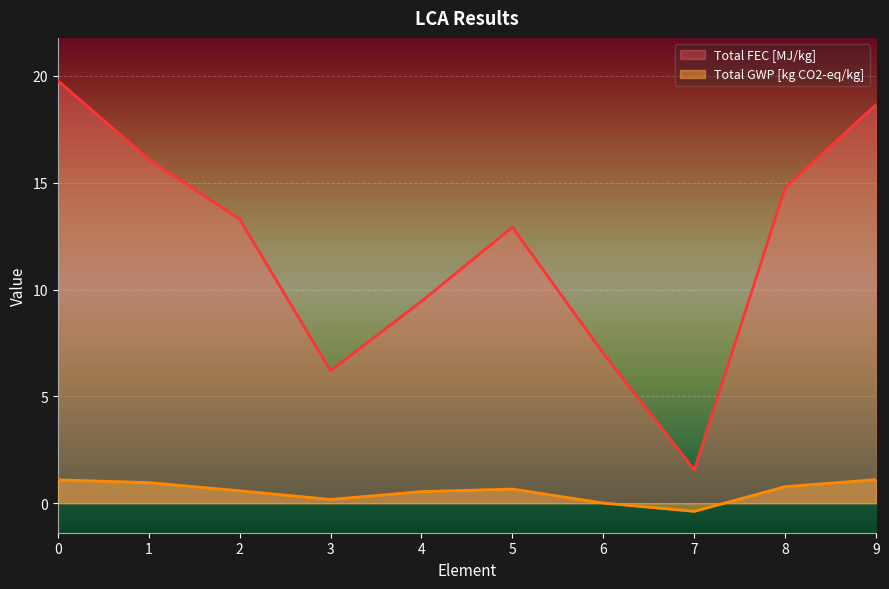

True or false: Total FEC [MJ/kg] and Total GWP [kg CO2-eq/kg] intersect in this chart.

False